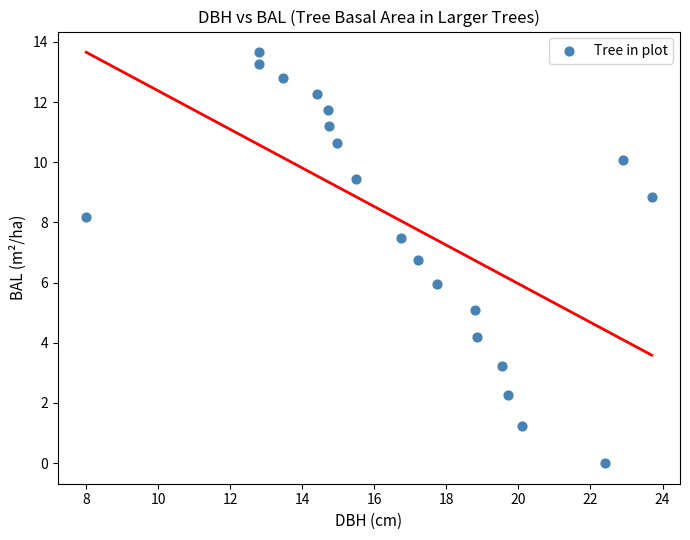

What is the range of X values (max minus min)?

15.7